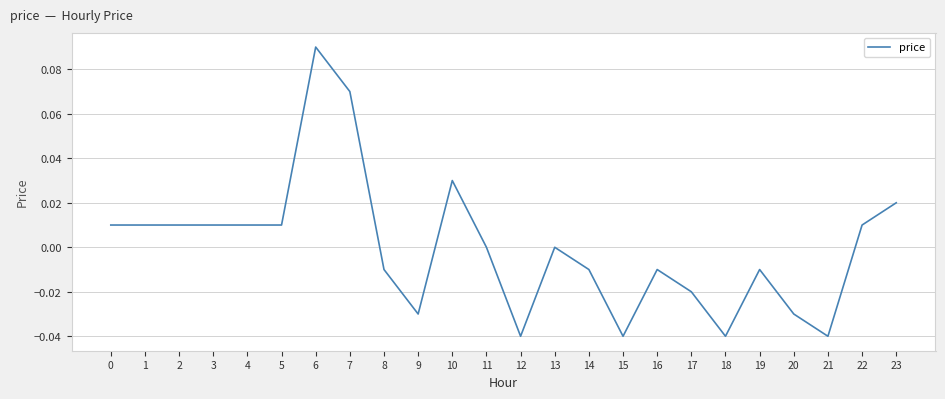

What is the change in value from 5 to 7?

+0.1